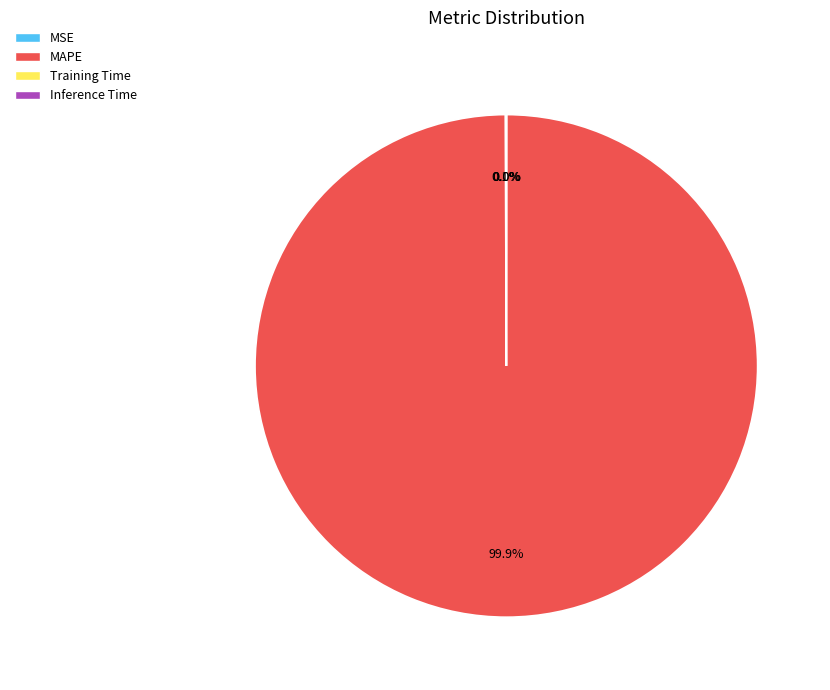

Which slice is the largest?

MAPE